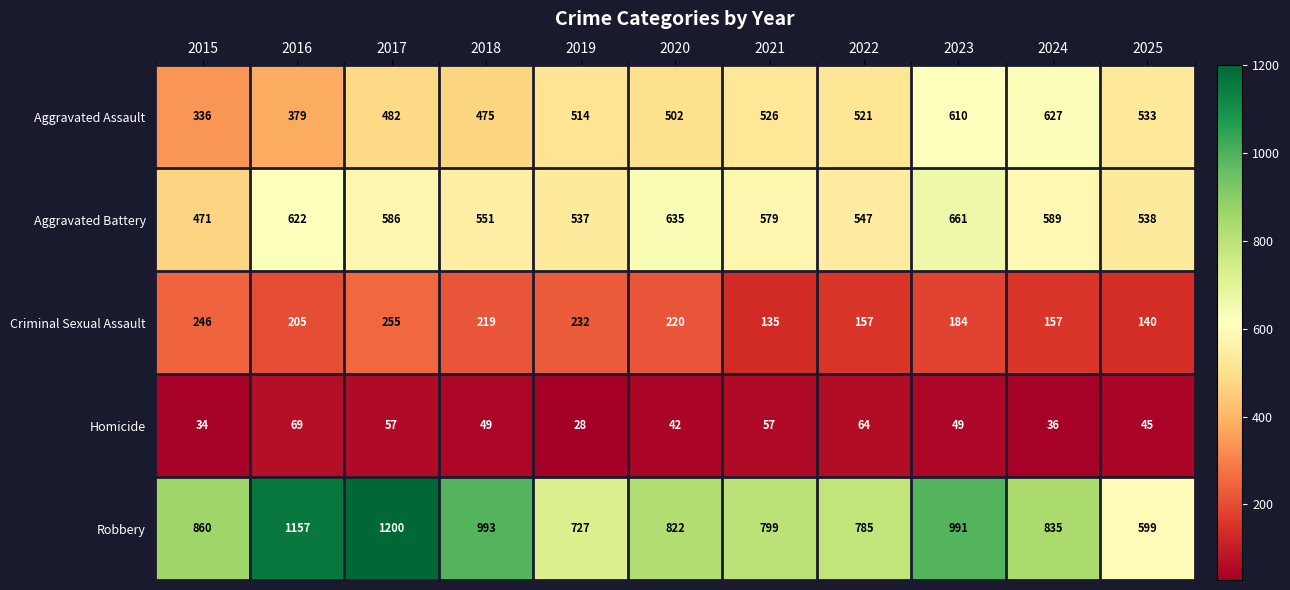

List the series in order of their peak value, lowest first.

Homicide, Criminal Sexual Assault, Aggravated Assault, Aggravated Battery, Robbery